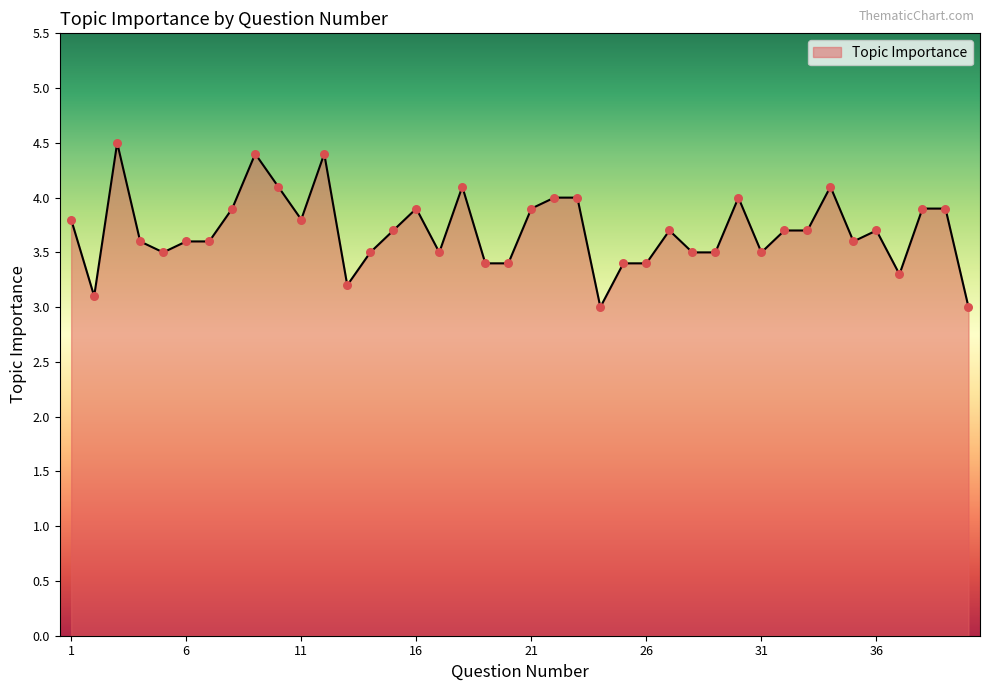

What is the difference between the maximum and minimum values?

1.5